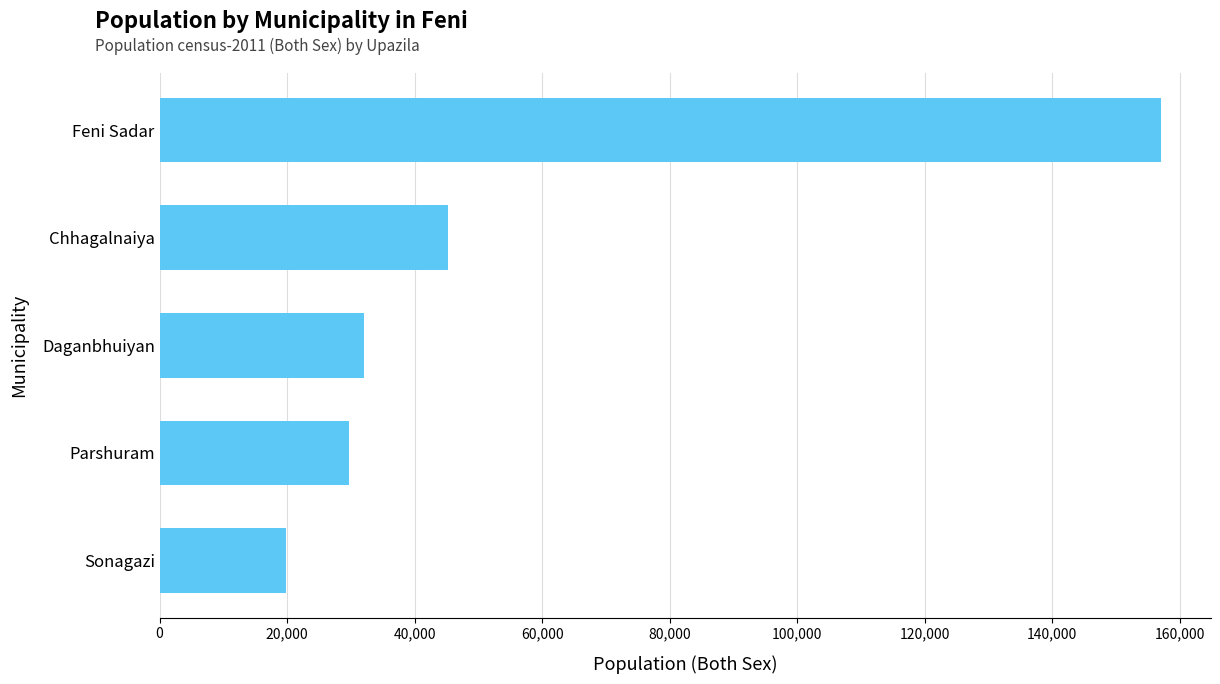

Does the chart contain any negative values?

No